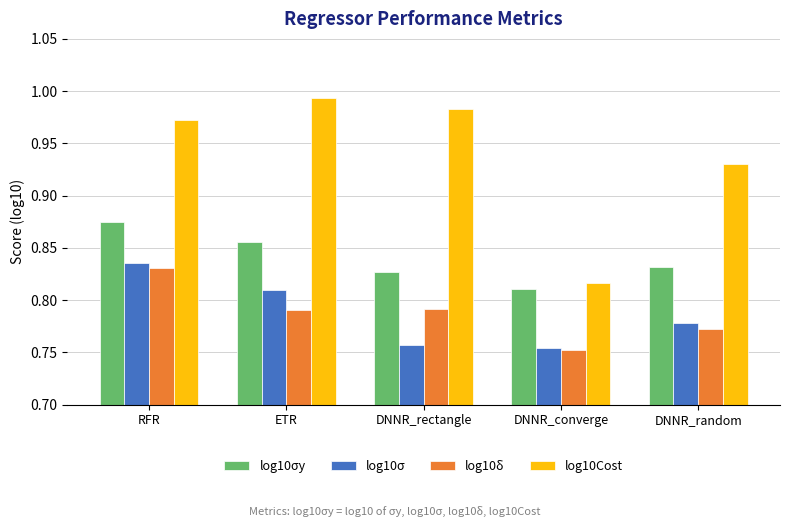

Which series has the largest range (max minus min)?

log10Cost